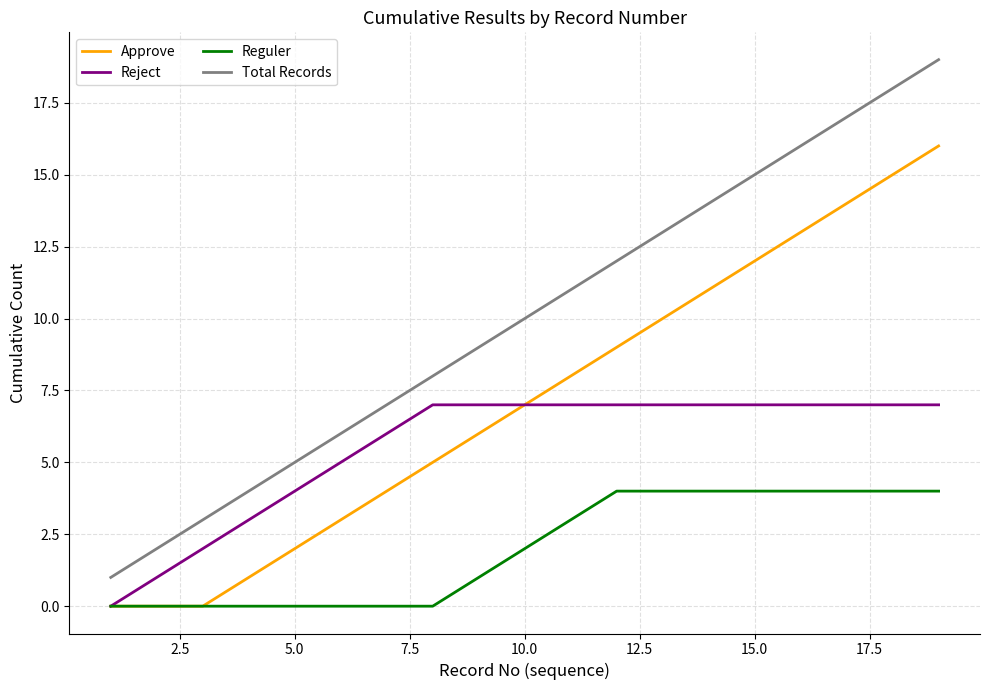

True or false: Total Records and Approve intersect in this chart.

False